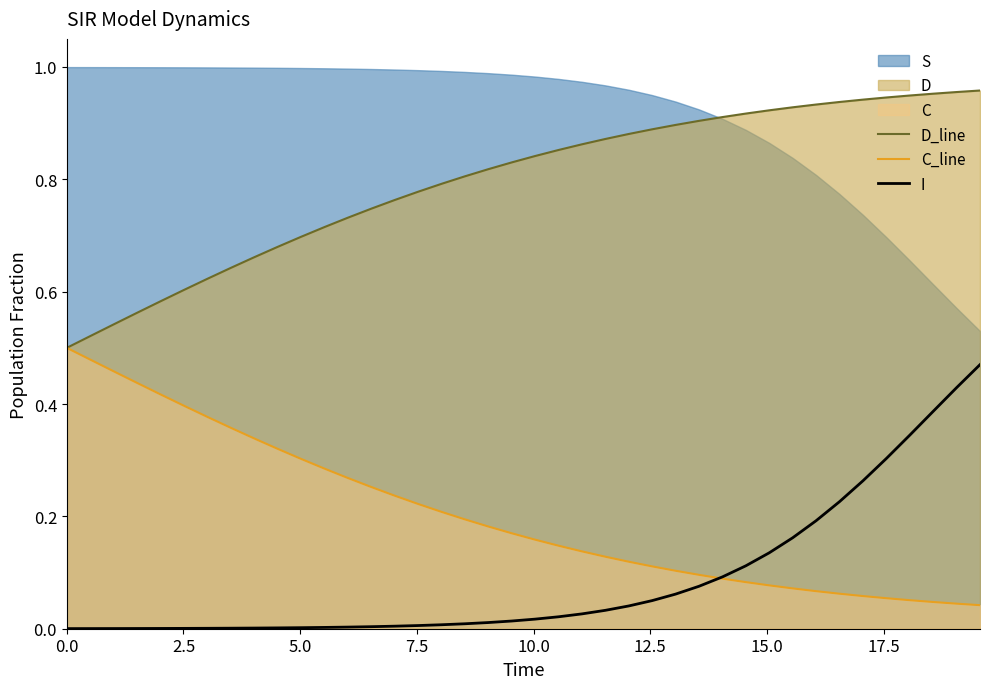

True or false: I and D_line intersect in this chart.

False